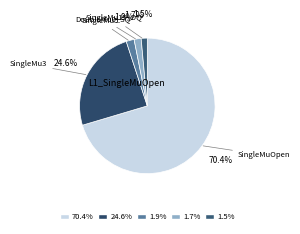

How many slices are in this pie chart?

5